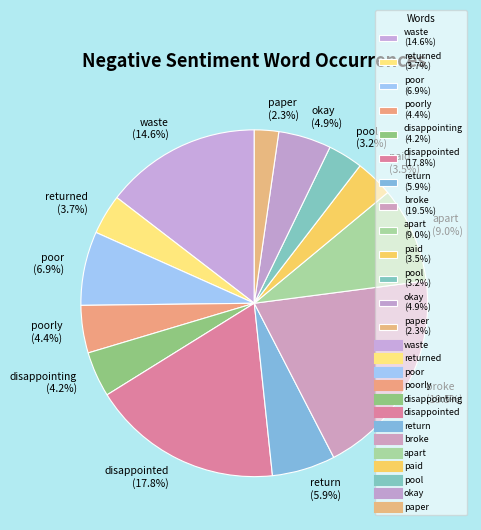

How many slices are in this pie chart?

13